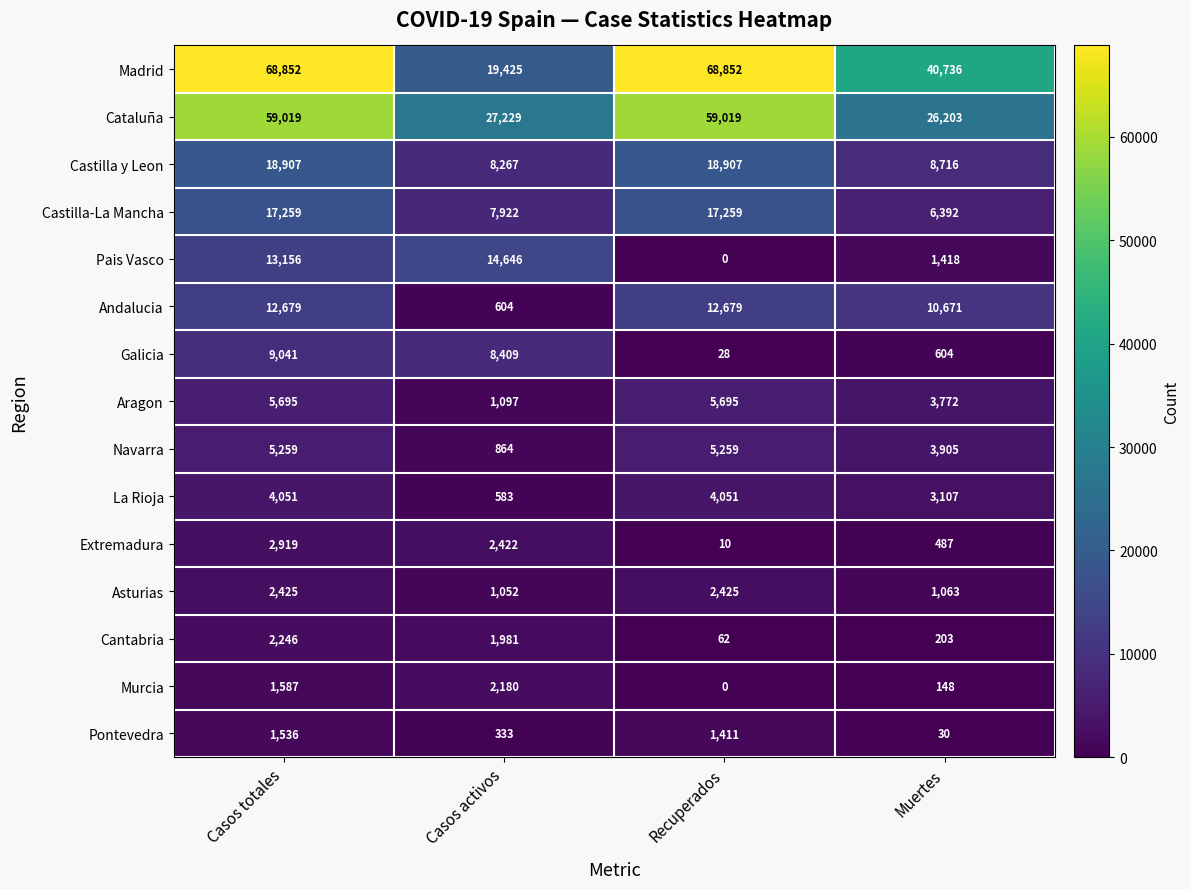

What is the greatest value displayed?

68852